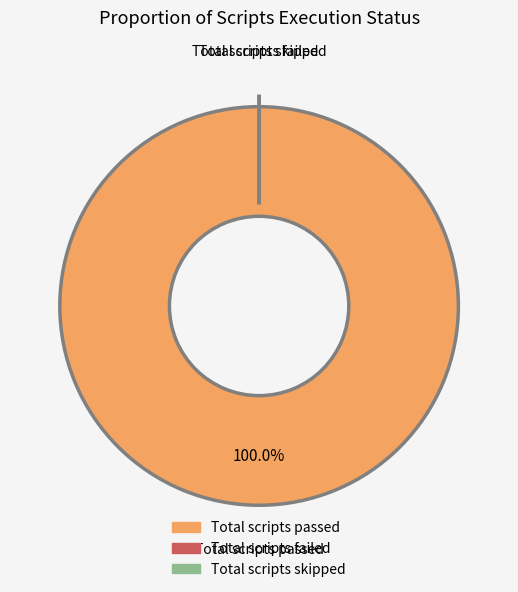

Rank the categories by value from highest to lowest.

Total scripts passed, Total scripts failed, Total scripts skipped